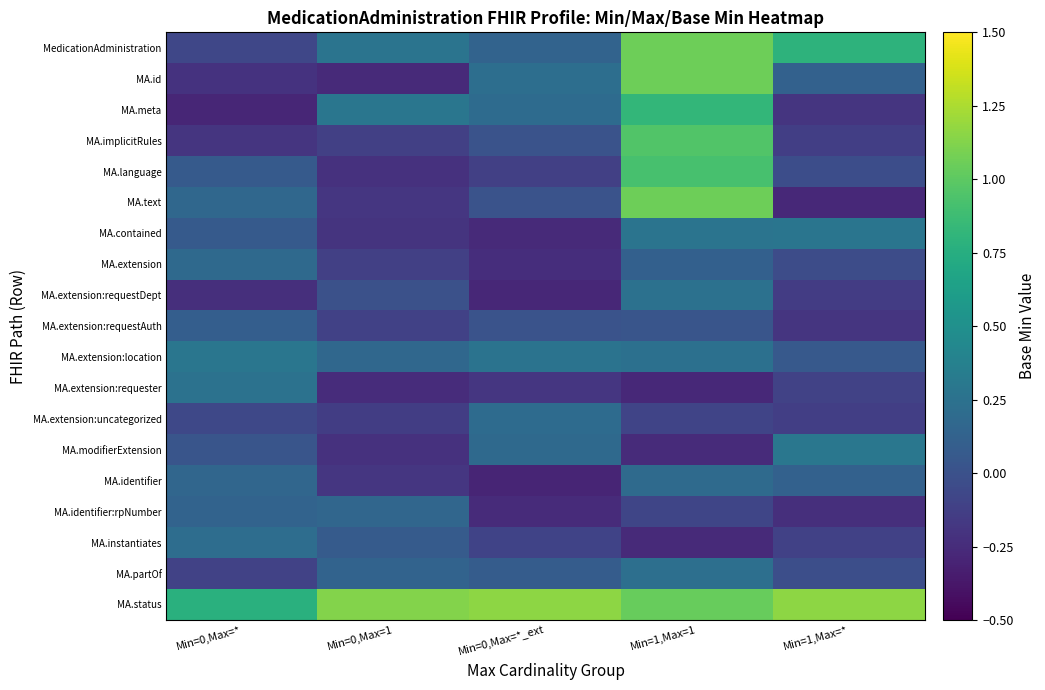

Reading left to right, extract all data points from this chart.

MedicationAdministration: Min=0,Max=*=-0.1	Min=0,Max=1=0.3	Min=0,Max=*_ext=0.1	Min=1,Max=1=1.1	Min=1,Max=*=0.8
MA.id: Min=0,Max=*=-0.2	Min=0,Max=1=-0.3	Min=0,Max=*_ext=0.2	Min=1,Max=1=1.1	Min=1,Max=*=0.1
MA.meta: Min=0,Max=*=-0.3	Min=0,Max=1=0.3	Min=0,Max=*_ext=0.2	Min=1,Max=1=0.8	Min=1,Max=*=-0.2
MA.implicitRules: Min=0,Max=*=-0.2	Min=0,Max=1=-0.1	Min=0,Max=*_ext=0.0	Min=1,Max=1=1.0	Min=1,Max=*=-0.1
MA.language: Min=0,Max=*=0.1	Min=0,Max=1=-0.2	Min=0,Max=*_ext=-0.1	Min=1,Max=1=0.9	Min=1,Max=*=-0.0
MA.text: Min=0,Max=*=0.2	Min=0,Max=1=-0.2	Min=0,Max=*_ext=0.0	Min=1,Max=1=1.1	Min=1,Max=*=-0.3
MA.contained: Min=0,Max=*=0.1	Min=0,Max=1=-0.2	Min=0,Max=*_ext=-0.3	Min=1,Max=1=0.3	Min=1,Max=*=0.3
MA.extension: Min=0,Max=*=0.2	Min=0,Max=1=-0.1	Min=0,Max=*_ext=-0.2	Min=1,Max=1=0.1	Min=1,Max=*=-0.0
MA.extension:requestDept: Min=0,Max=*=-0.2	Min=0,Max=1=-0.0	Min=0,Max=*_ext=-0.3	Min=1,Max=1=0.2	Min=1,Max=*=-0.1
MA.extension:requestAuth: Min=0,Max=*=0.1	Min=0,Max=1=-0.1	Min=0,Max=*_ext=0.0	Min=1,Max=1=0.0	Min=1,Max=*=-0.2
MA.extension:location: Min=0,Max=*=0.3	Min=0,Max=1=0.2	Min=0,Max=*_ext=0.3	Min=1,Max=1=0.2	Min=1,Max=*=0.1
MA.extension:requester: Min=0,Max=*=0.3	Min=0,Max=1=-0.2	Min=0,Max=*_ext=-0.2	Min=1,Max=1=-0.3	Min=1,Max=*=-0.1
MA.extension:uncategorized: Min=0,Max=*=-0.1	Min=0,Max=1=-0.1	Min=0,Max=*_ext=0.2	Min=1,Max=1=-0.1	Min=1,Max=*=-0.1
MA.modifierExtension: Min=0,Max=*=0.0	Min=0,Max=1=-0.2	Min=0,Max=*_ext=0.2	Min=1,Max=1=-0.3	Min=1,Max=*=0.3
MA.identifier: Min=0,Max=*=0.2	Min=0,Max=1=-0.2	Min=0,Max=*_ext=-0.3	Min=1,Max=1=0.2	Min=1,Max=*=0.1
MA.identifier:rpNumber: Min=0,Max=*=0.1	Min=0,Max=1=0.2	Min=0,Max=*_ext=-0.3	Min=1,Max=1=-0.1	Min=1,Max=*=-0.2
MA.instantiates: Min=0,Max=*=0.2	Min=0,Max=1=0.1	Min=0,Max=*_ext=-0.1	Min=1,Max=1=-0.3	Min=1,Max=*=-0.1
MA.partOf: Min=0,Max=*=-0.1	Min=0,Max=1=0.1	Min=0,Max=*_ext=0.1	Min=1,Max=1=0.2	Min=1,Max=*=-0.0
MA.status: Min=0,Max=*=0.8	Min=0,Max=1=1.1	Min=0,Max=*_ext=1.2	Min=1,Max=1=1.0	Min=1,Max=*=1.2